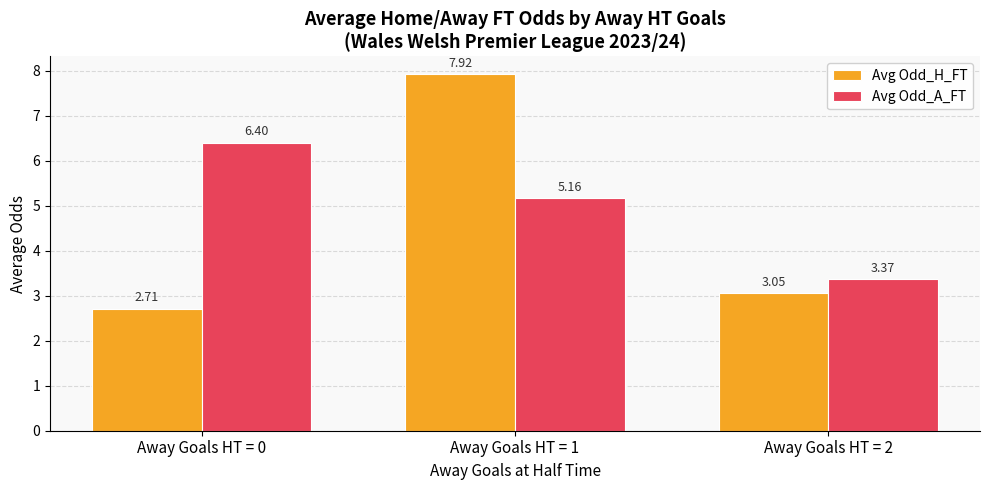

Is the value of Avg Odd_A_FT at Away Goals HT = 2 greater than the value of Avg Odd_H_FT at Away Goals HT = 2?

Yes